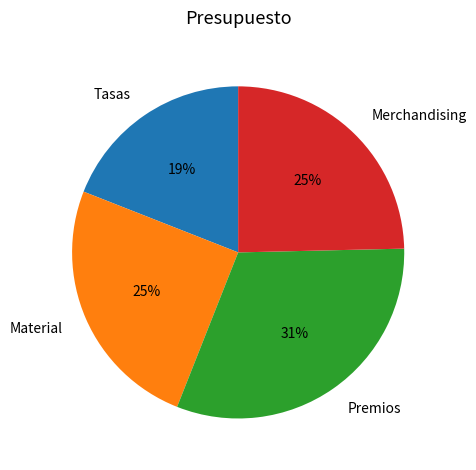

Does Tasas represent more than half of the total?

No